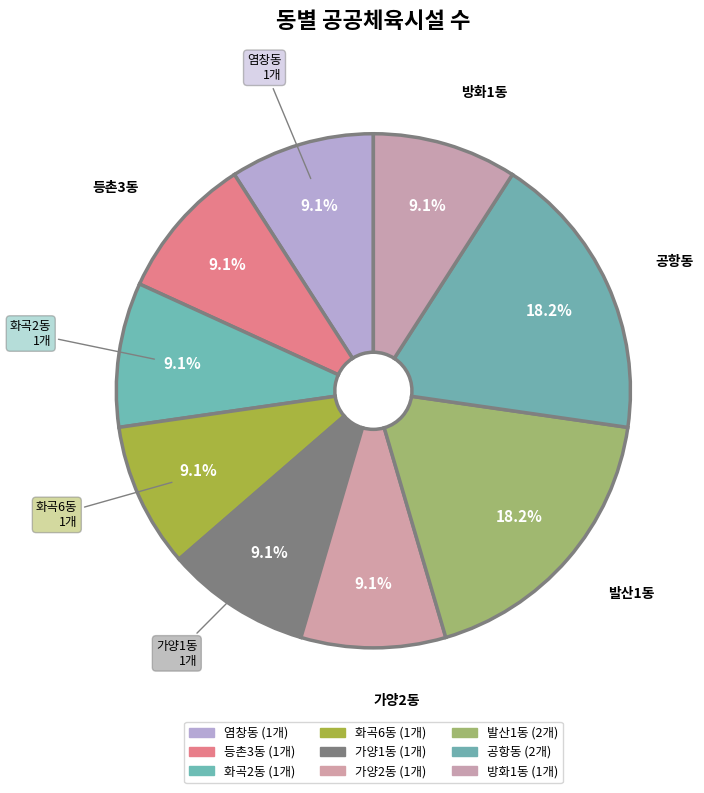

How many segments does this pie chart have?

9